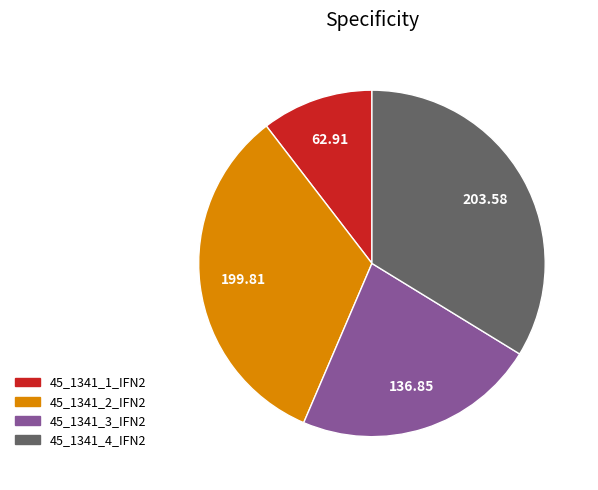

Which slice is the largest?

45_1341_4_IFN2